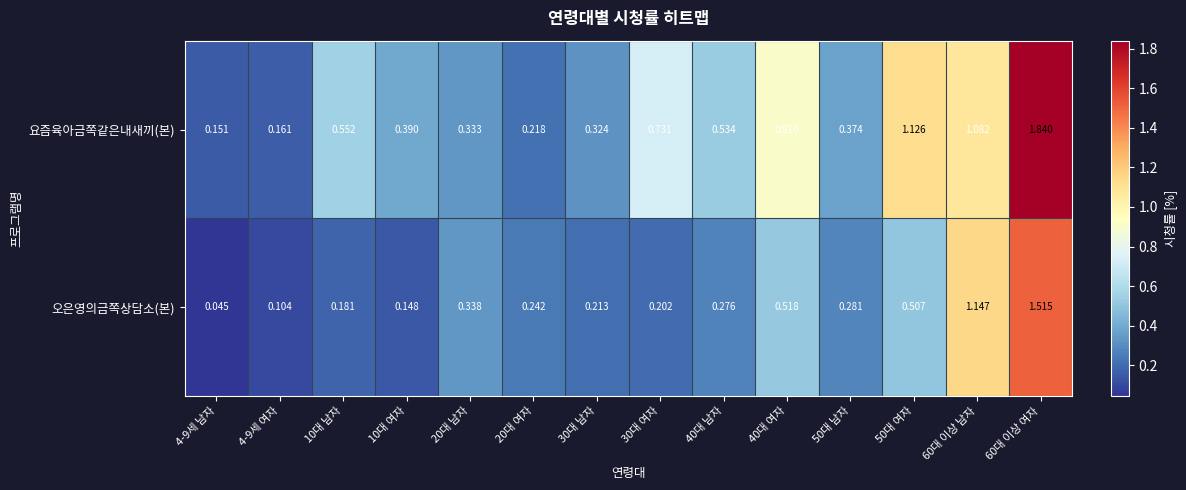

List the series in order of their overall mean, lowest first.

오은영의금쪽상담소(본), 요즘육아금쪽같은내새끼(본)